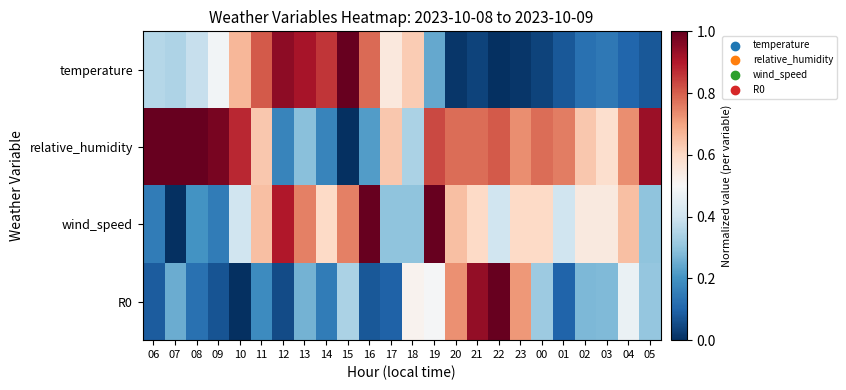

List the series in order of their overall mean, lowest first.

R0, temperature, wind_speed, relative_humidity